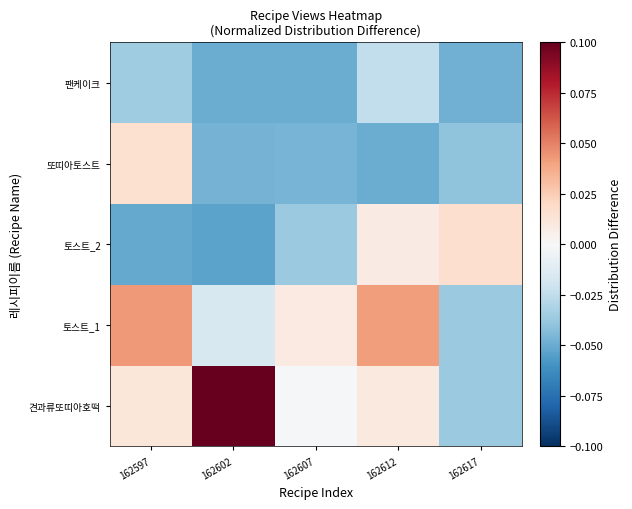

At which category is the sum across all series the highest?

162612